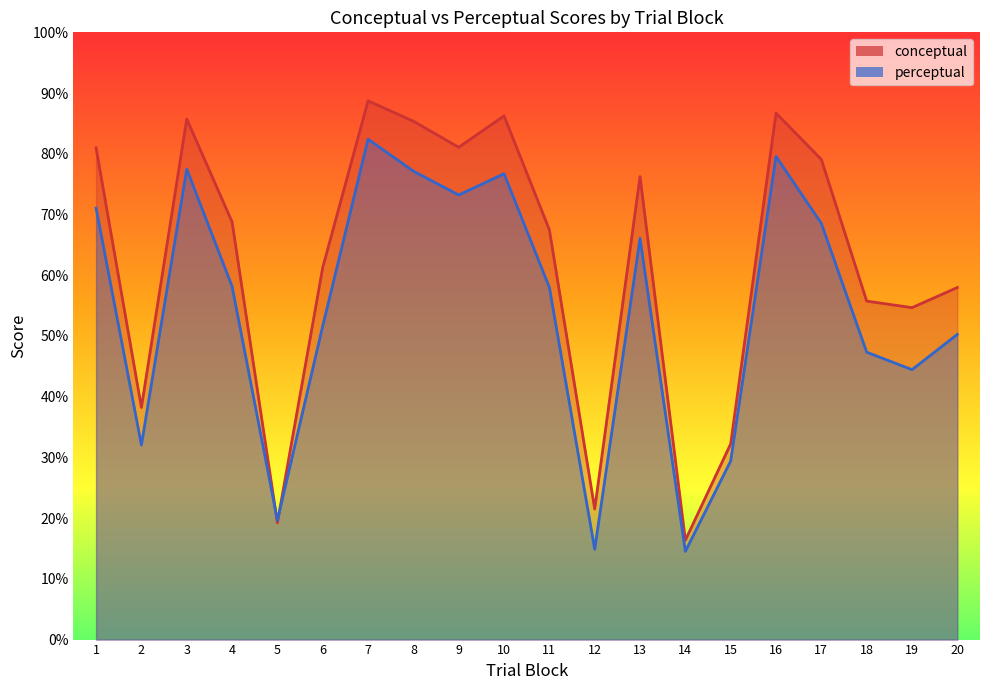

Reading left to right, transcribe all the data shown in this chart.

conceptual: 1=81.0	2=38.2	3=85.7	4=68.8	5=19.2	6=61.3	7=88.7	8=85.4	9=81.1	10=86.2	11=67.5	12=21.5	13=76.2	14=16.4	15=32.2	16=86.7	17=79.1	18=55.7	19=54.7	20=58.0
perceptual: 1=71.0	2=32.0	3=77.5	4=58.2	5=19.6	6=51.6	7=82.4	8=77.1	9=73.2	10=76.7	11=58.0	12=14.9	13=66.1	14=14.5	15=29.4	16=79.6	17=68.5	18=47.3	19=44.5	20=50.3